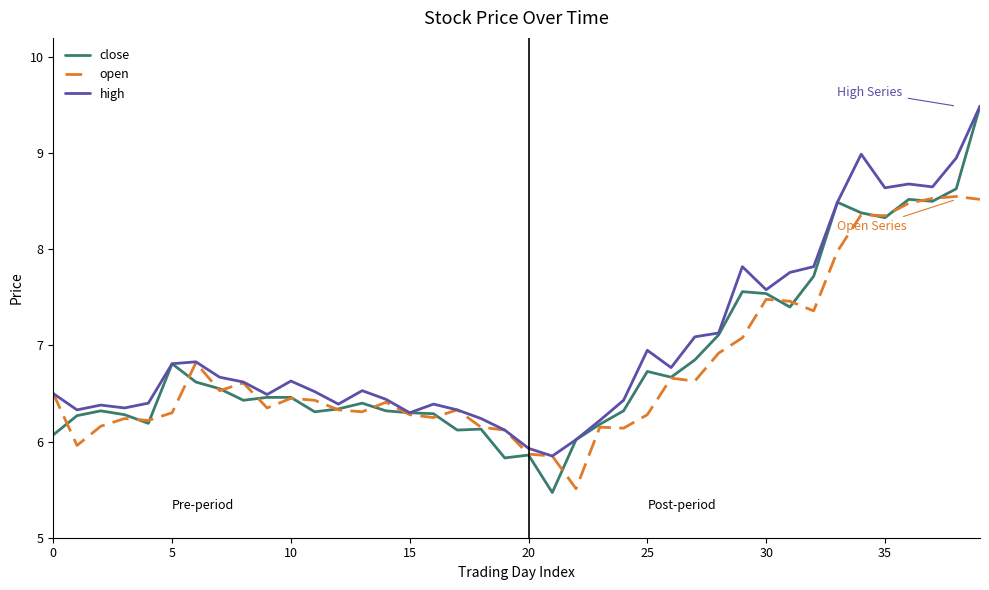

What is the minimum value for open?

5.5